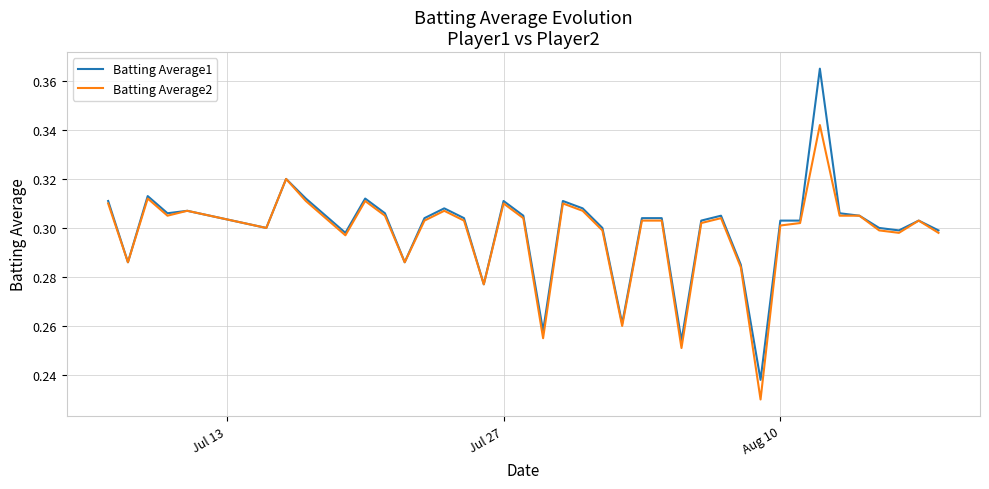

List the series in order of their overall mean, lowest first.

Batting Average2, Batting Average1